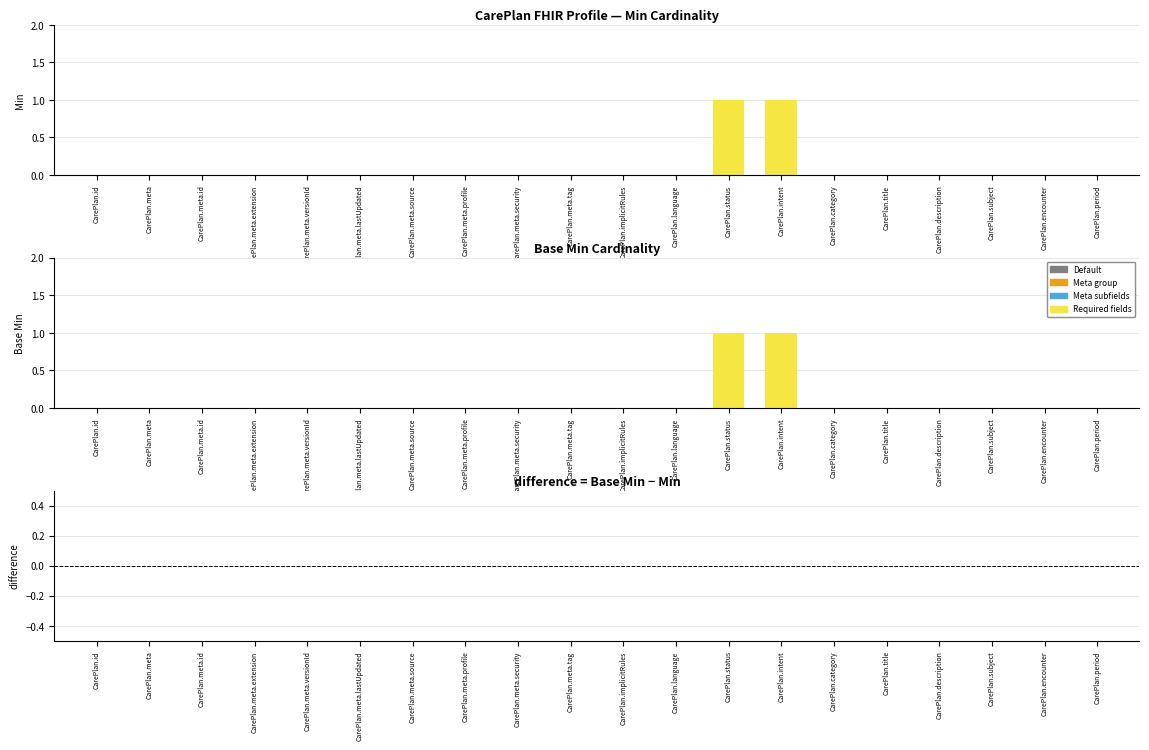

Reading left to right, extract all data points from this chart.

Min: CarePlan.id=0	CarePlan.meta=0	CarePlan.meta.id=0	CarePlan.meta.extension=0	CarePlan.meta.versionId=0	CarePlan.meta.lastUpdated=0	CarePlan.meta.source=0	CarePlan.meta.profile=0	CarePlan.meta.security=0	CarePlan.meta.tag=0	CarePlan.implicitRules=0	CarePlan.language=0	CarePlan.status=1	CarePlan.intent=1	CarePlan.category=0	CarePlan.title=0	CarePlan.description=0	CarePlan.subject=0	CarePlan.encounter=0	CarePlan.period=0
Base Min: CarePlan.id=0	CarePlan.meta=0	CarePlan.meta.id=0	CarePlan.meta.extension=0	CarePlan.meta.versionId=0	CarePlan.meta.lastUpdated=0	CarePlan.meta.source=0	CarePlan.meta.profile=0	CarePlan.meta.security=0	CarePlan.meta.tag=0	CarePlan.implicitRules=0	CarePlan.language=0	CarePlan.status=1	CarePlan.intent=1	CarePlan.category=0	CarePlan.title=0	CarePlan.description=0	CarePlan.subject=0	CarePlan.encounter=0	CarePlan.period=0
difference: CarePlan.id=0	CarePlan.meta=0	CarePlan.meta.id=0	CarePlan.meta.extension=0	CarePlan.meta.versionId=0	CarePlan.meta.lastUpdated=0	CarePlan.meta.source=0	CarePlan.meta.profile=0	CarePlan.meta.security=0	CarePlan.meta.tag=0	CarePlan.implicitRules=0	CarePlan.language=0	CarePlan.status=0	CarePlan.intent=0	CarePlan.category=0	CarePlan.title=0	CarePlan.description=0	CarePlan.subject=0	CarePlan.encounter=0	CarePlan.period=0